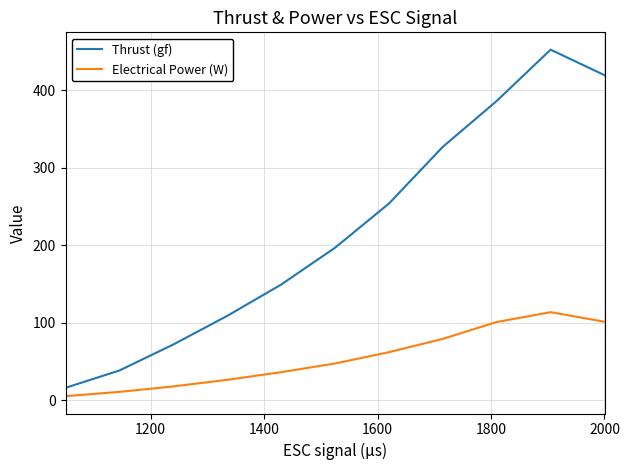

List the series in order of their overall mean, lowest first.

Electrical Power (W), Thrust (gf)